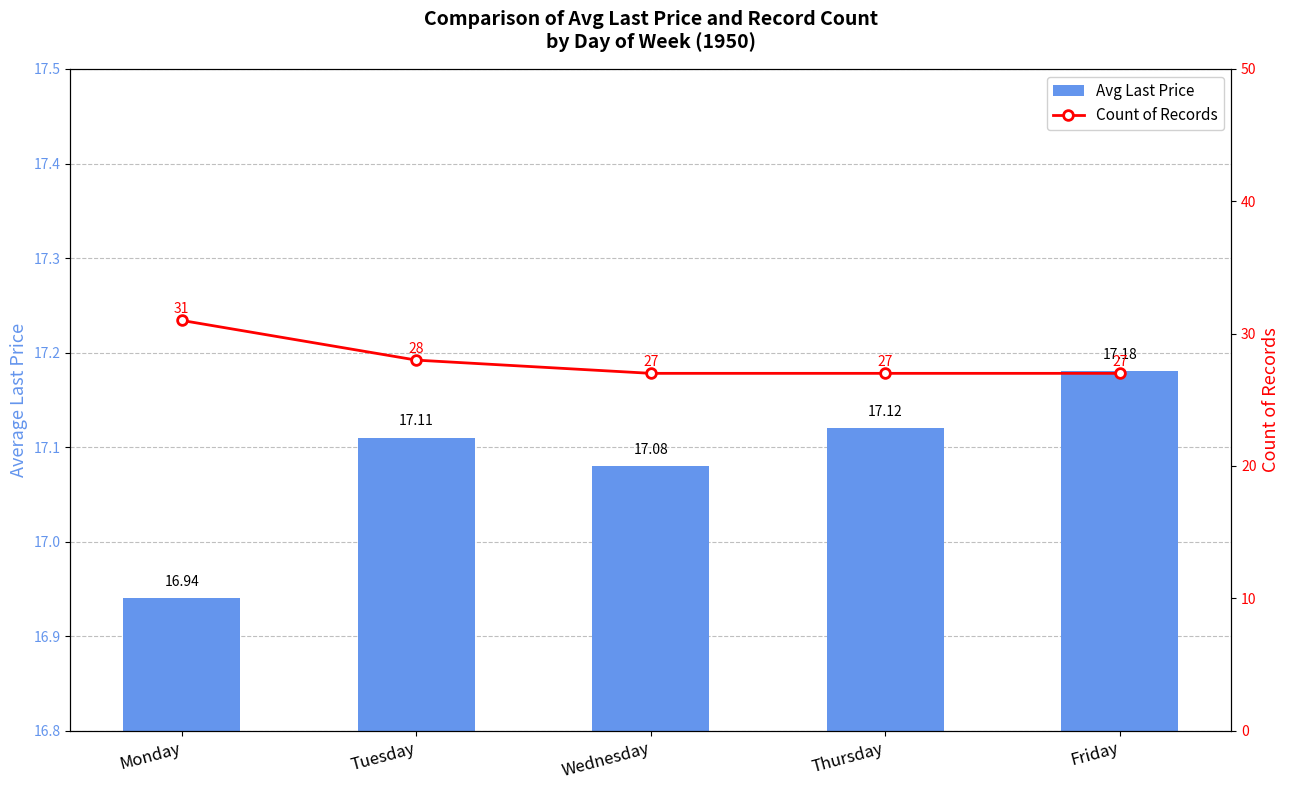

The value of Count of Records at Friday is 10.1. True or false?

False